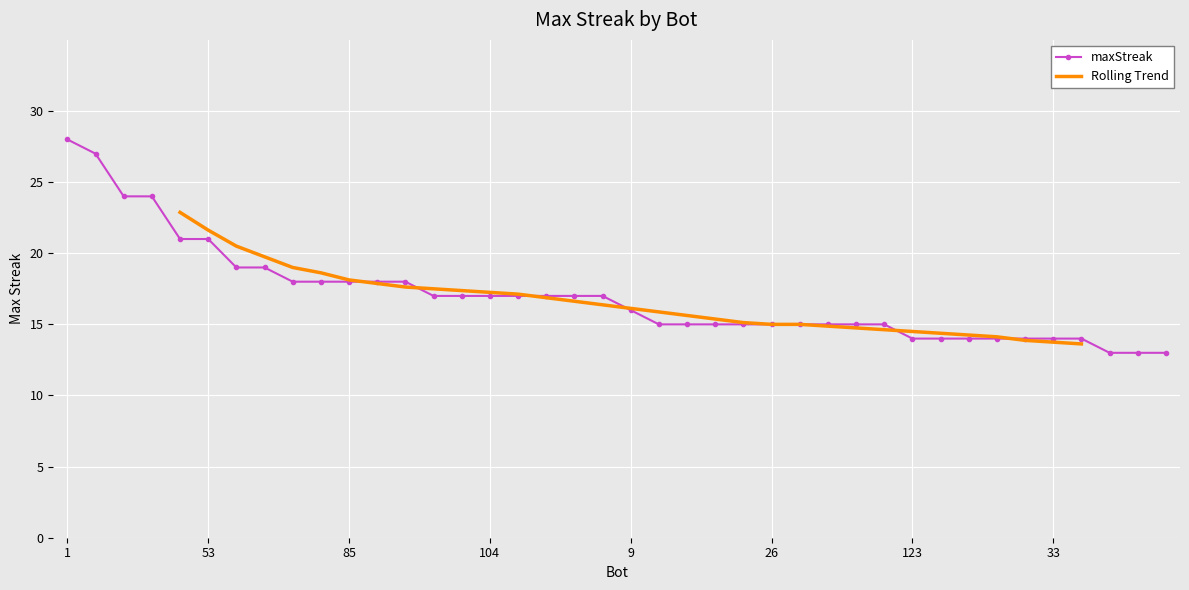

What is the change in value from 1 to 71?

-14